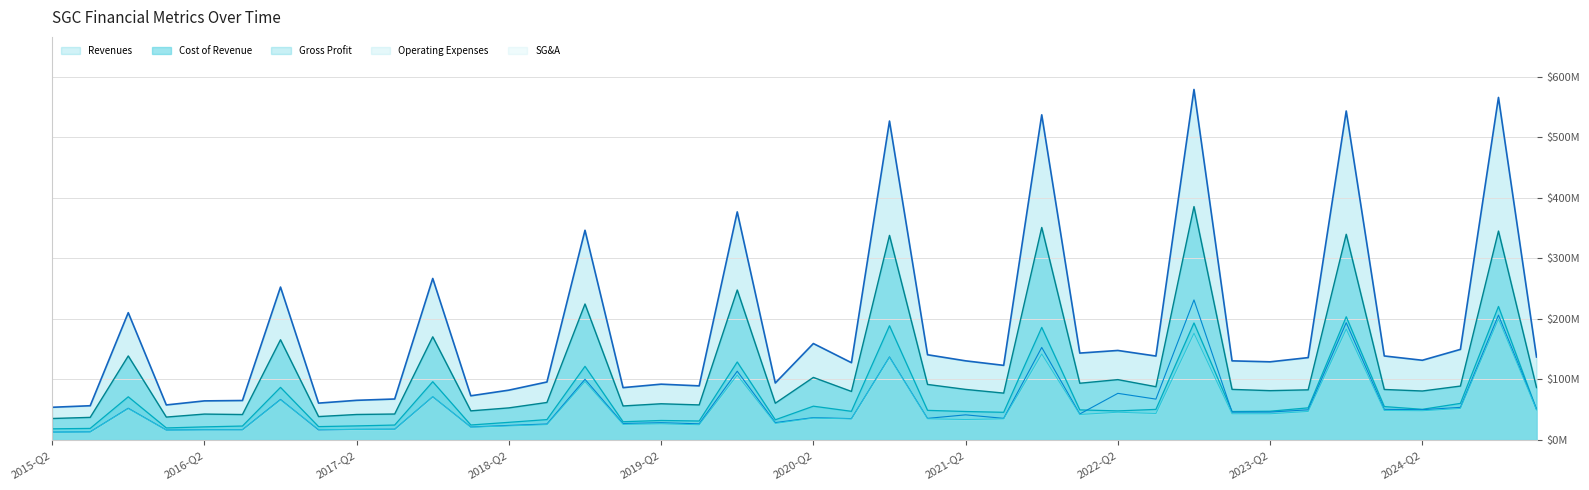

What is the approximate value of SG&A at 2018-Q1, to the nearest 50?

21182000